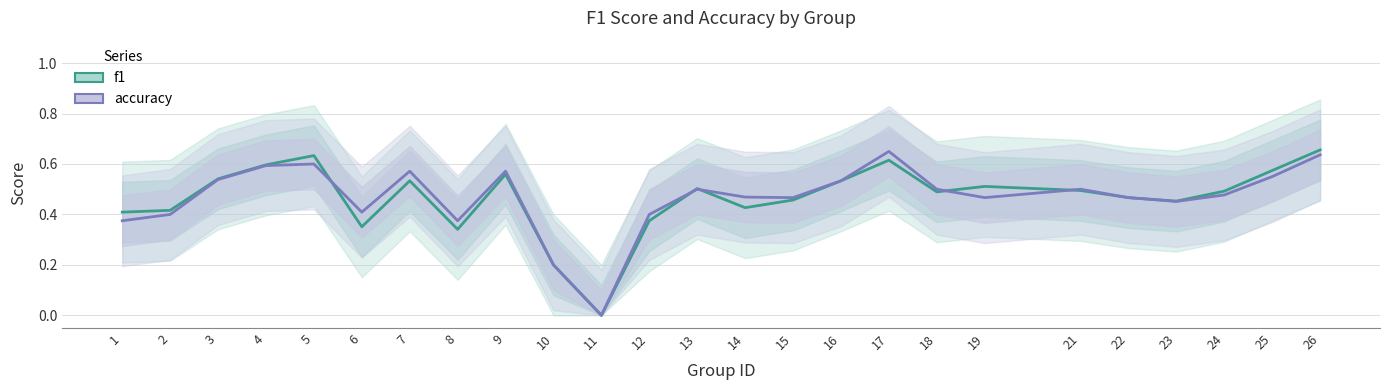

What is the difference between the f1 values at 2 and 24?

0.1